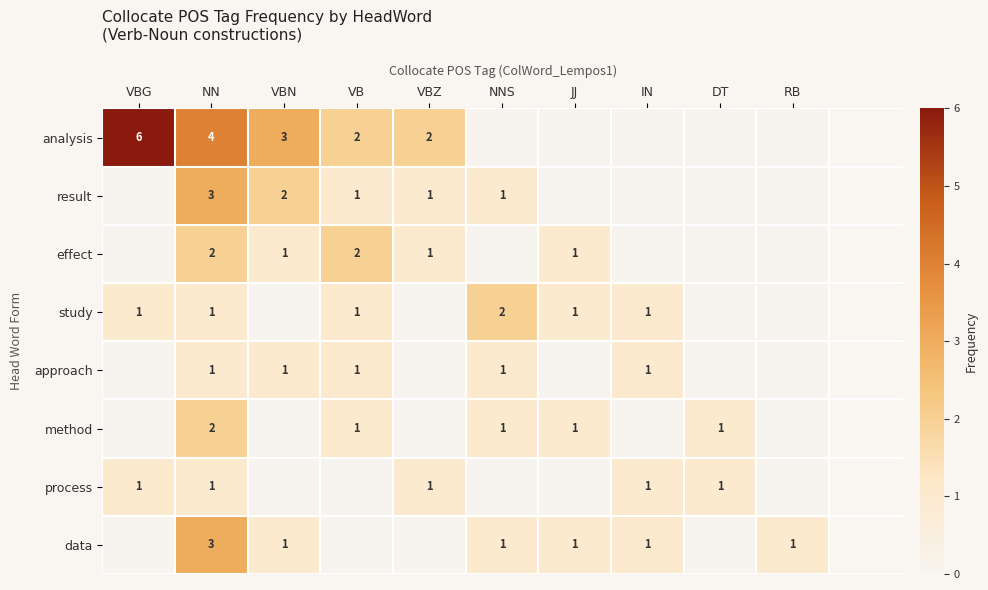

Count the number of categories in the chart.

10